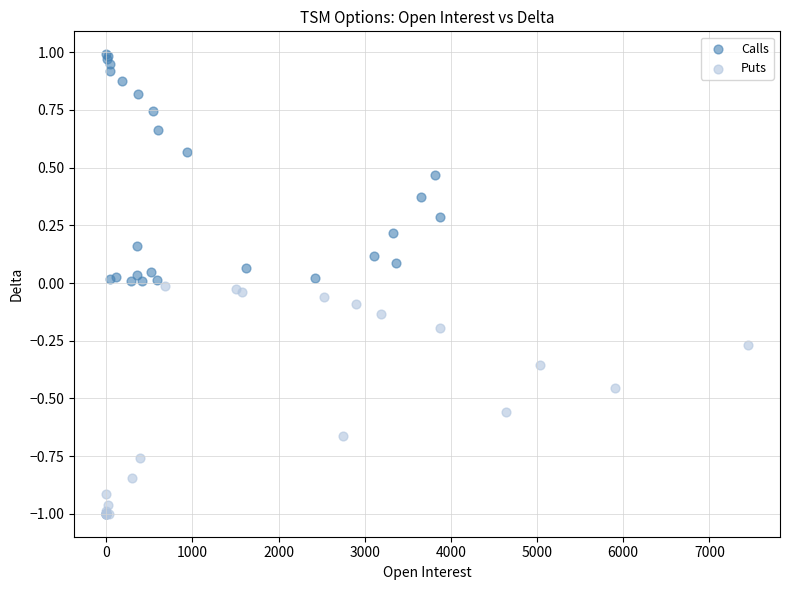

Which series contains the highest Y value?

Calls